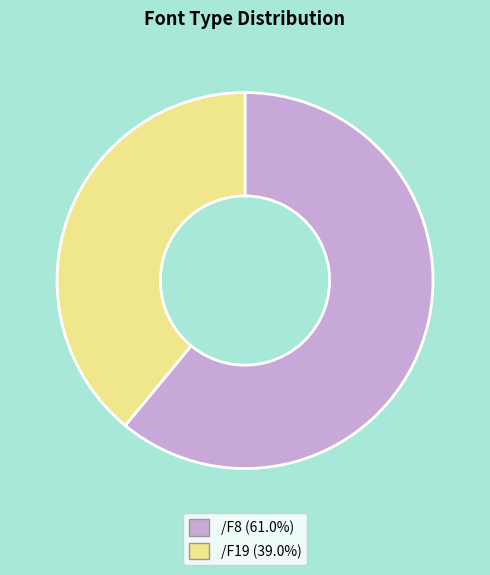

Does /F8 (61.0%) represent more than half of the total?

Yes